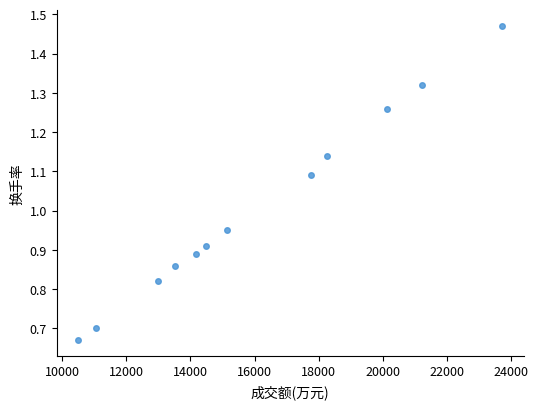

What is the average Y value?

1.0